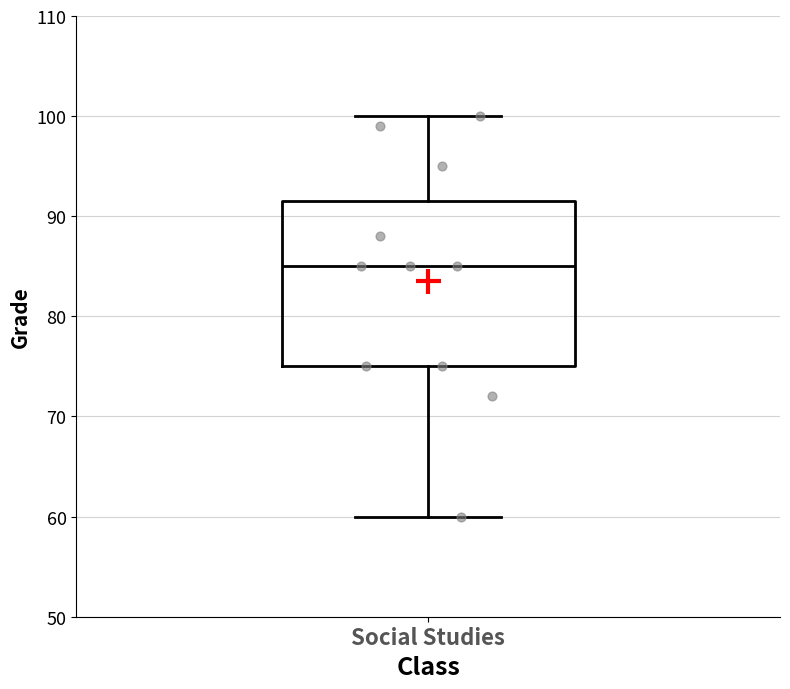

Transcribe this box plot: give where the median line is, the range the box spans, and where the two whiskers end, as read against the y-axis. The values are not printed on the chart, so give them approximately, as read against the axis.

median 85, box 75 to 92, whiskers 60 to 100